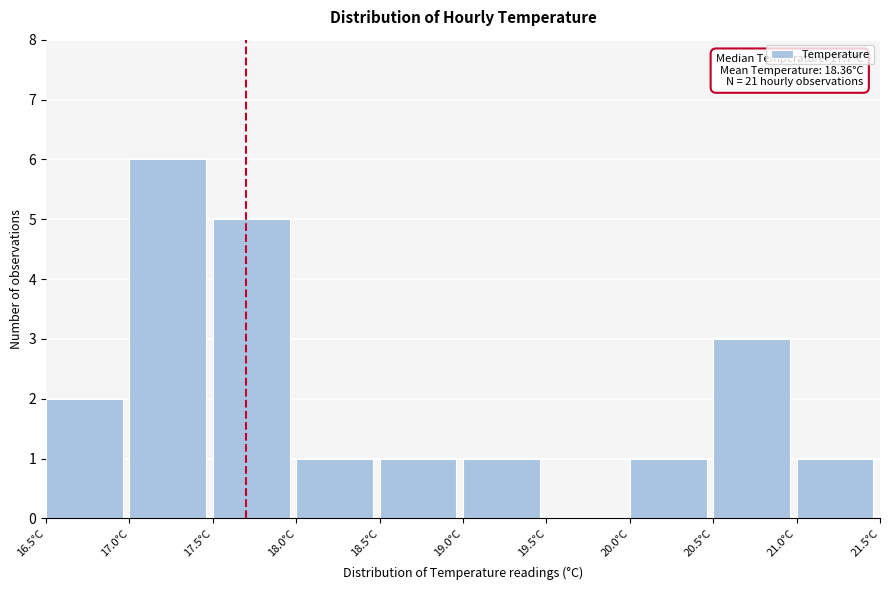

Over which range of the x-axis is the bar tallest?

17.0 to 17.5